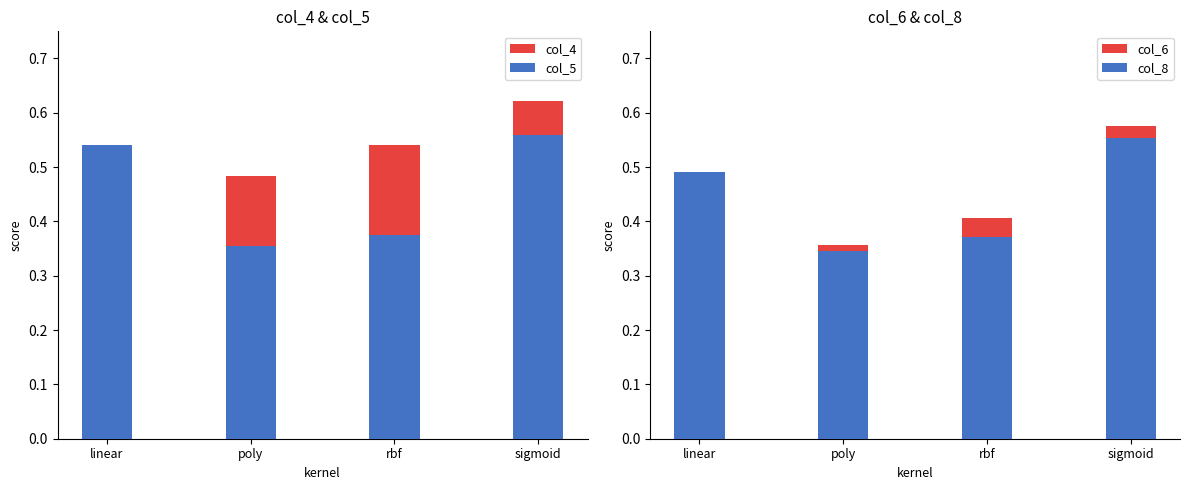

Rank the series by their maximum value, from lowest to highest.

col_8, col_5, col_6, col_4